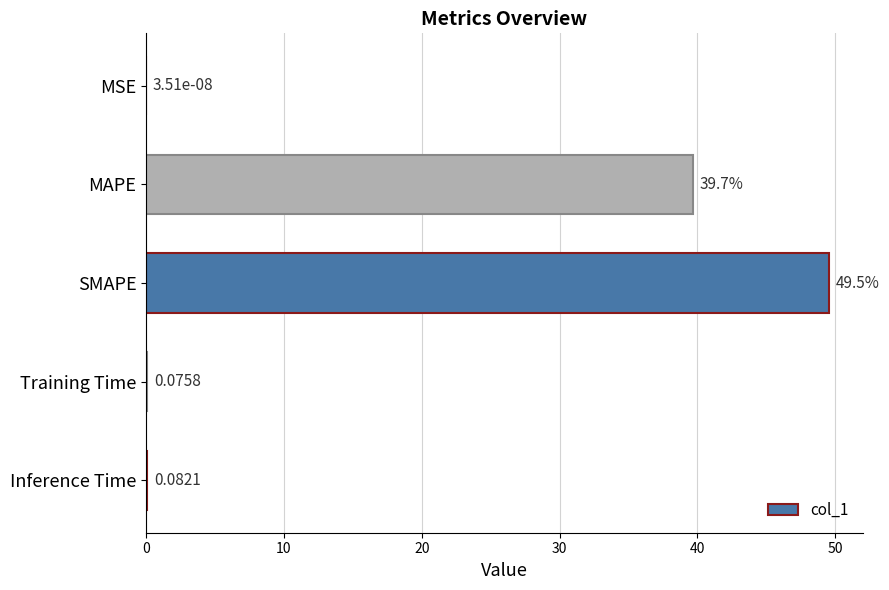

At which label is the value closest to 24?

MAPE